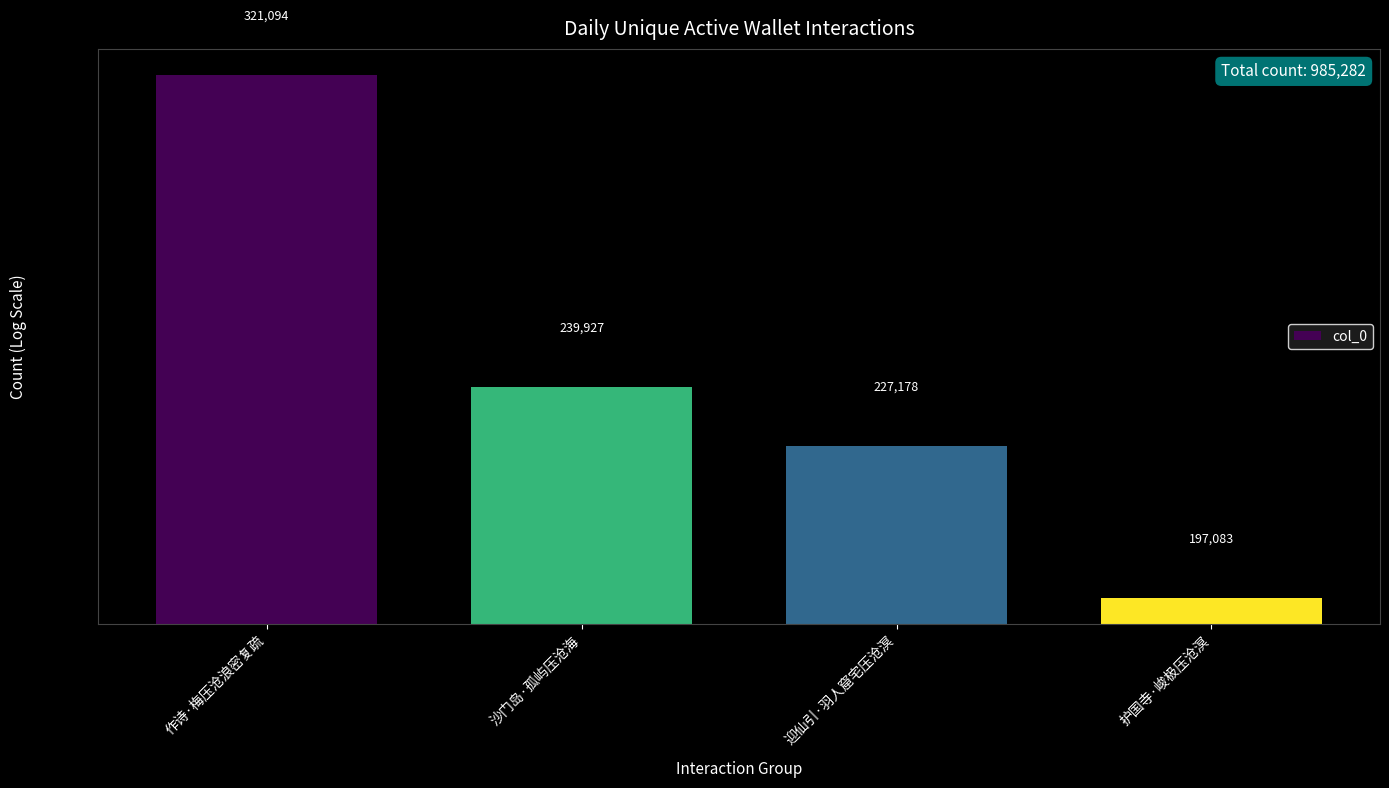

Is it true that the value at 沙门岛·孤屿压沧海 is 239927?

True